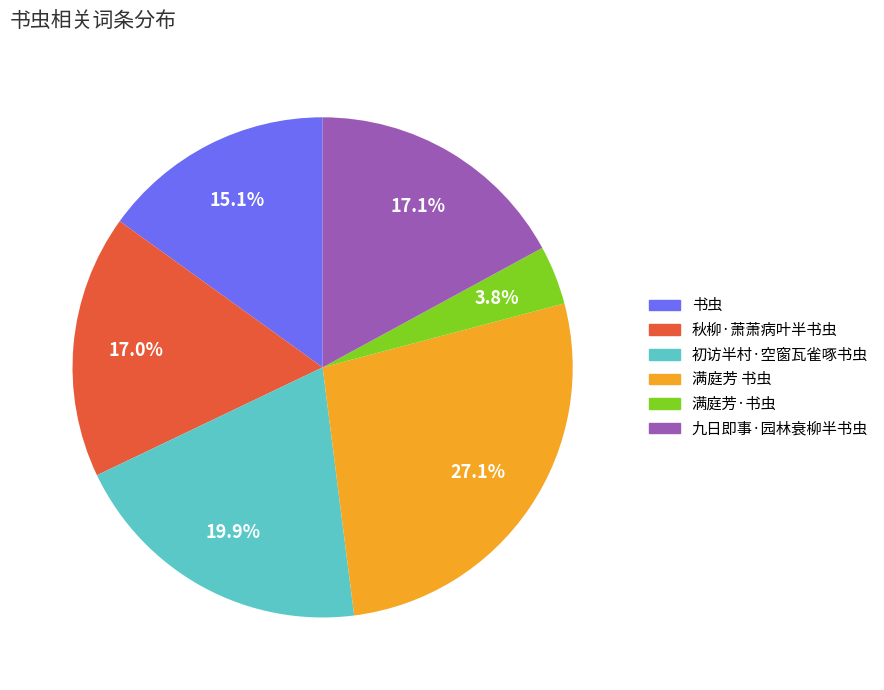

What is the ratio of the value at 书虫 to the value at 初访半村·空窗瓦雀啄书虫?

0.8